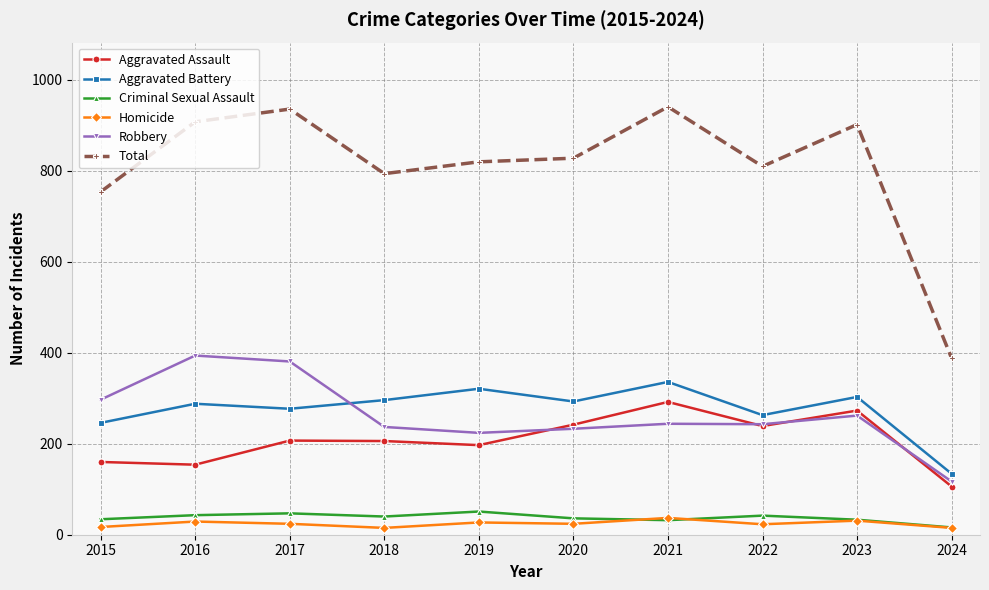

The Aggravated Battery series shows 336 at 2021. True or false?

True